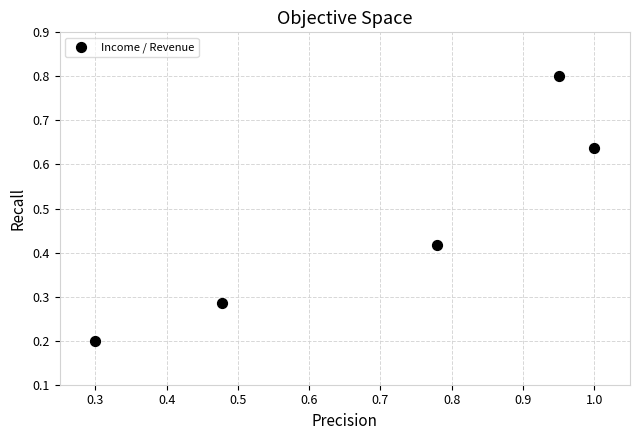

What is the average X value?

0.7